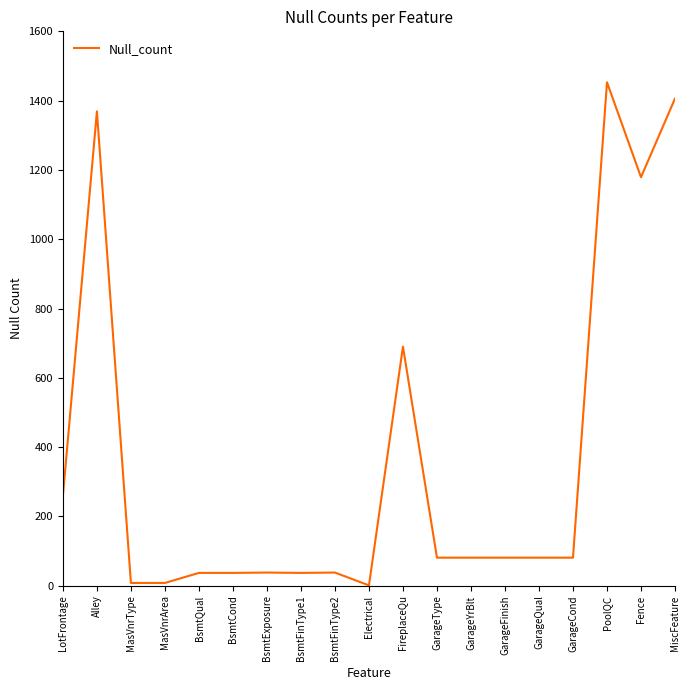

What is the difference between the values at FireplaceQu and Fence?

489